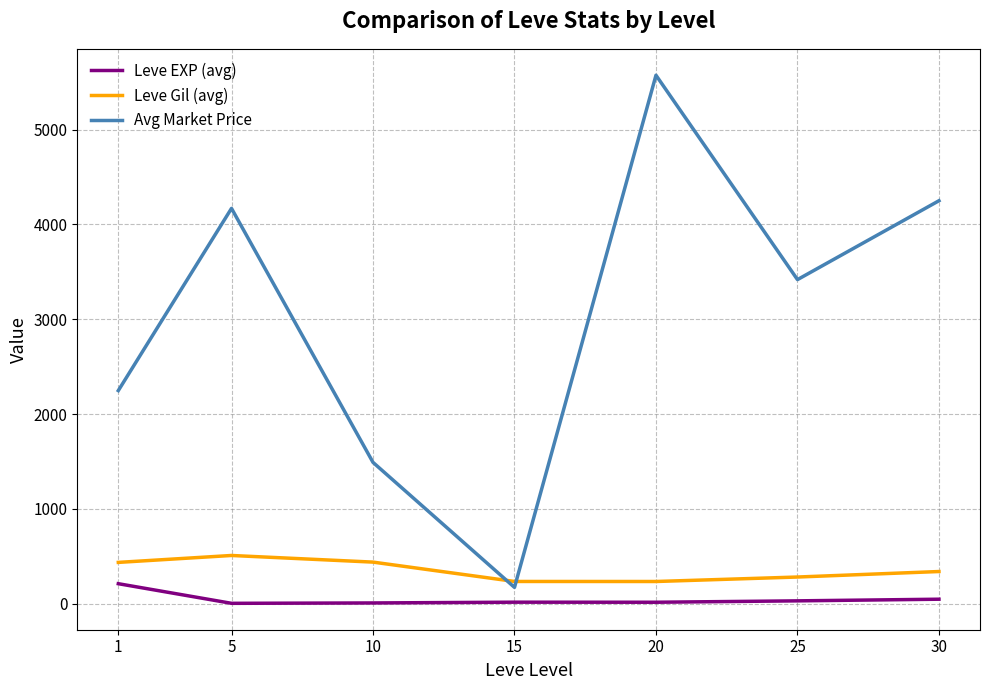

What is the lowest value of the Leve Gil (avg) series?

233.8